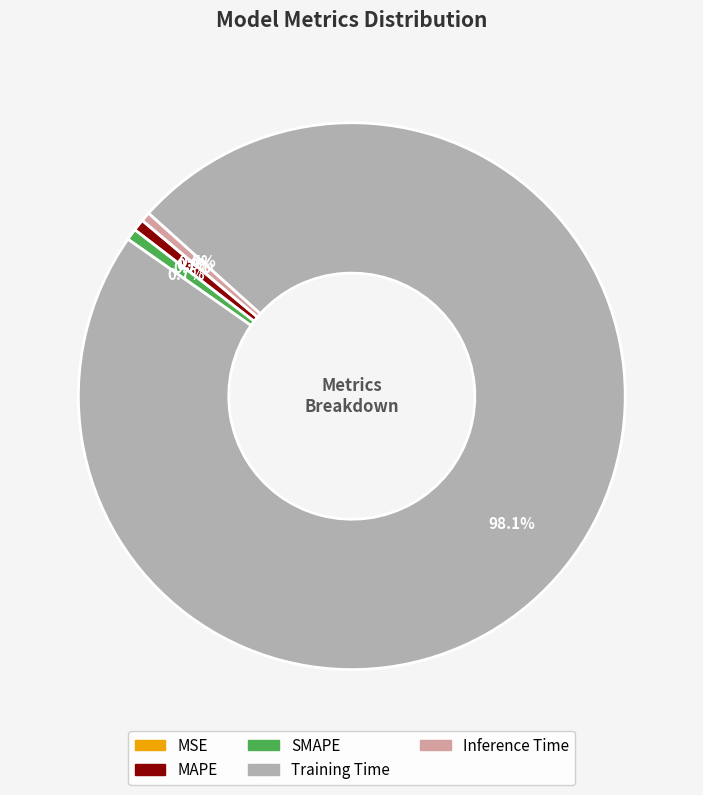

Which slice represents more than half of the pie?

Training Time